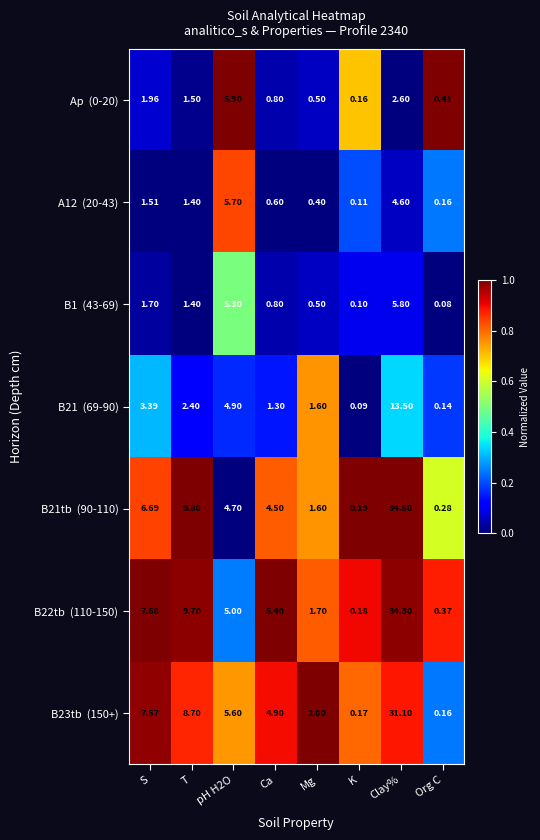

At which category is the sum across all series the highest?

Clay%